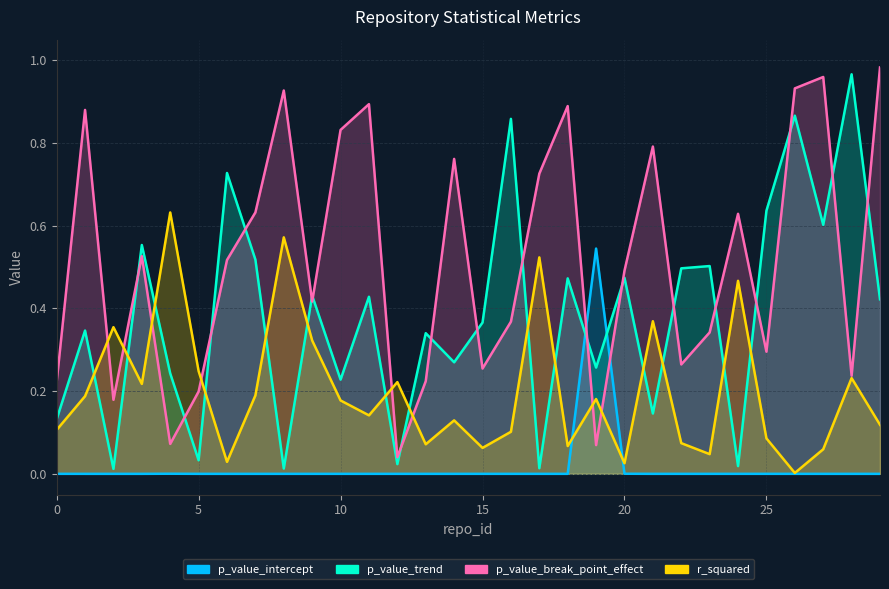

List the labels in order of p_value_trend value, smallest first.

2, 8, 17, 24, 12, 5, 0, 21, 10, 4, 19, 14, 13, 1, 15, 29, 11, 9, 18, 20, 22, 23, 7, 3, 27, 25, 6, 16, 26, 28